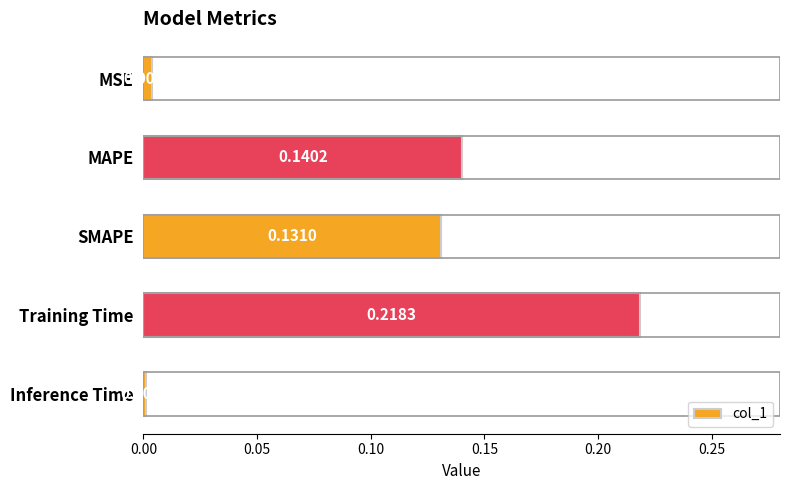

Which category has the lowest value across all series?

Inference Time